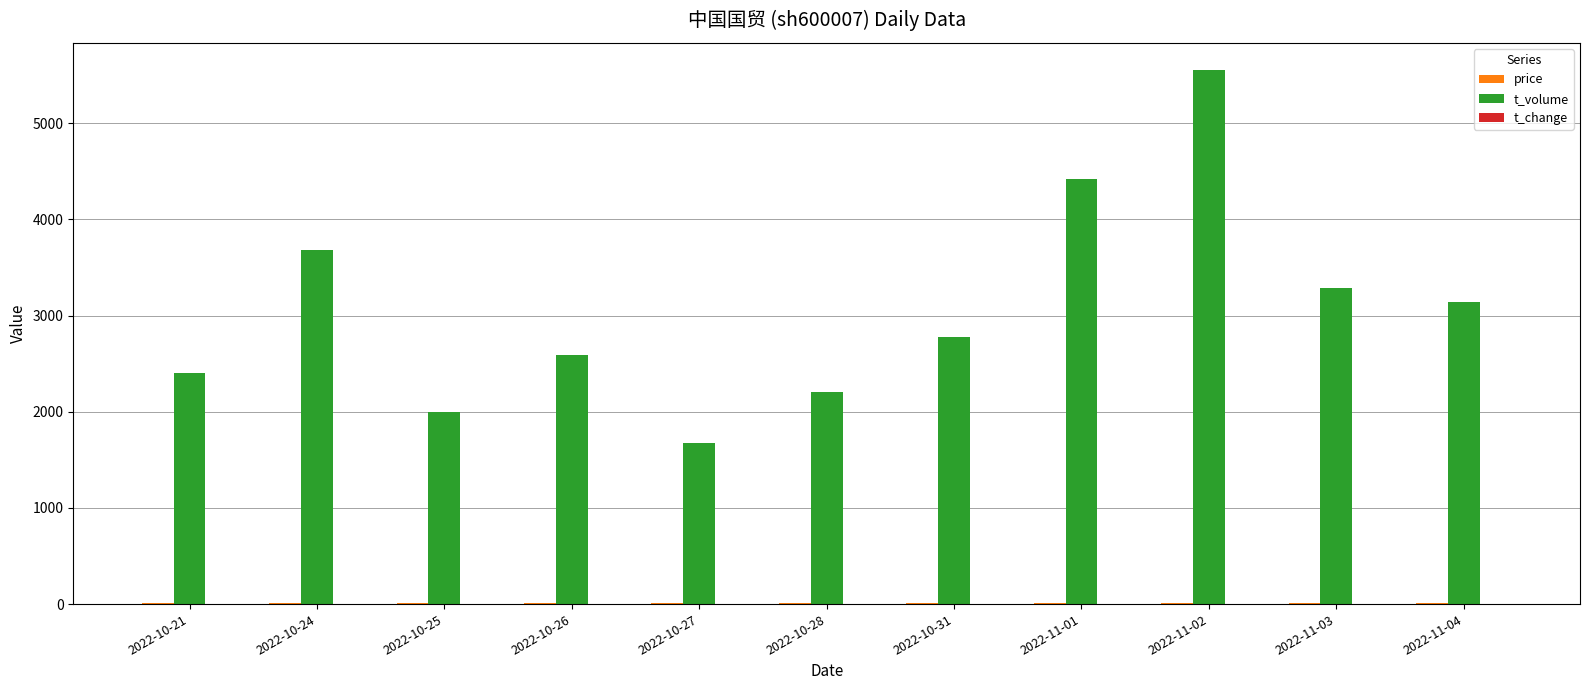

At which category is the sum across all series the highest?

2022-11-02